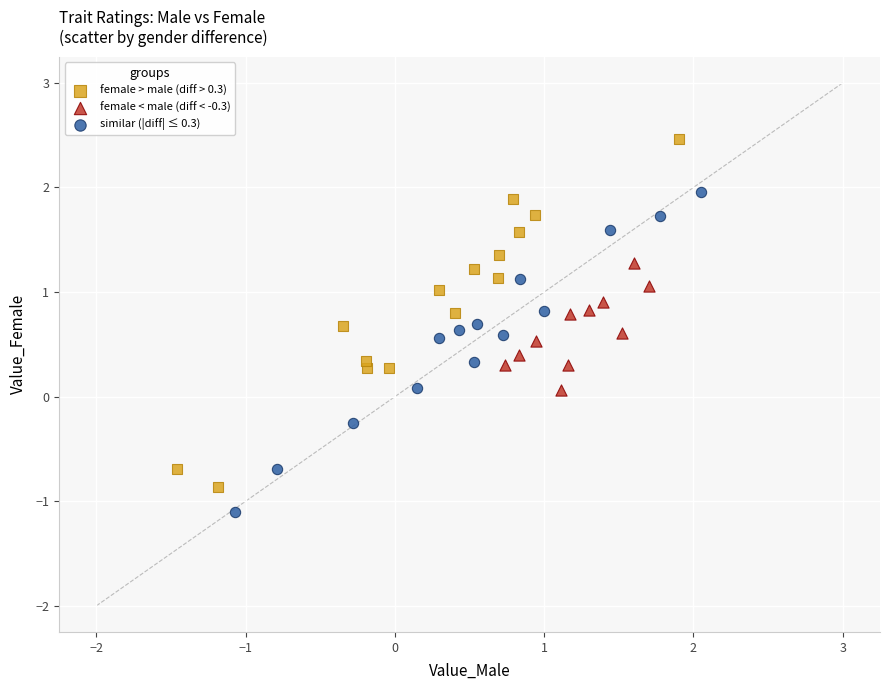

Which series contains the lowest Y value?

similar (|diff| ≤ 0.3)